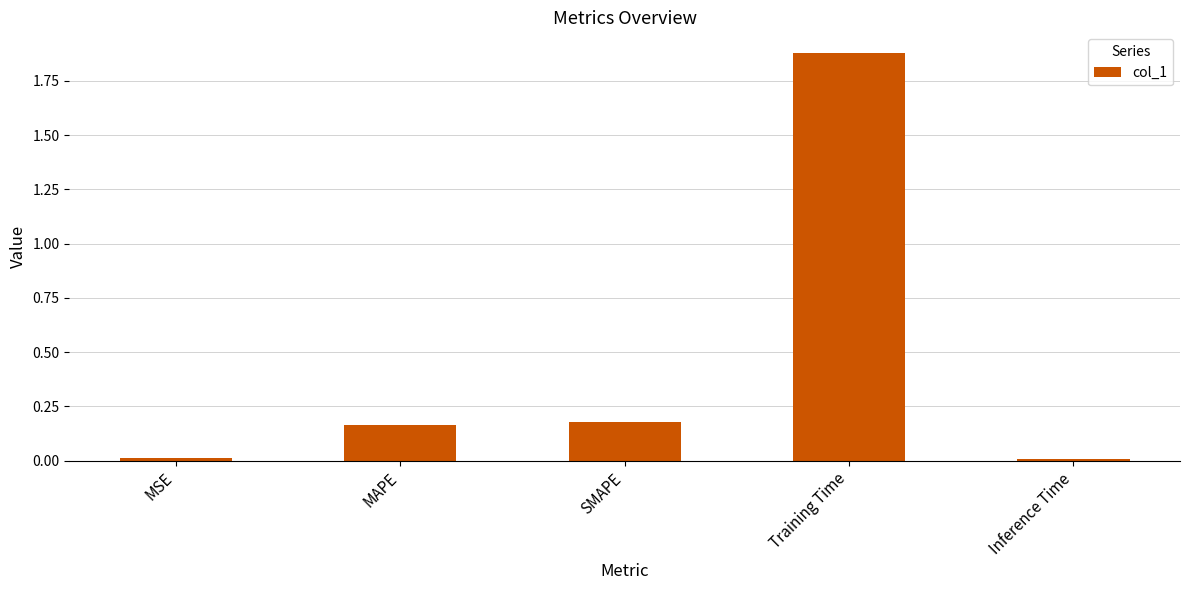

The chart shows a value of 0.2 at SMAPE. True or false?

True